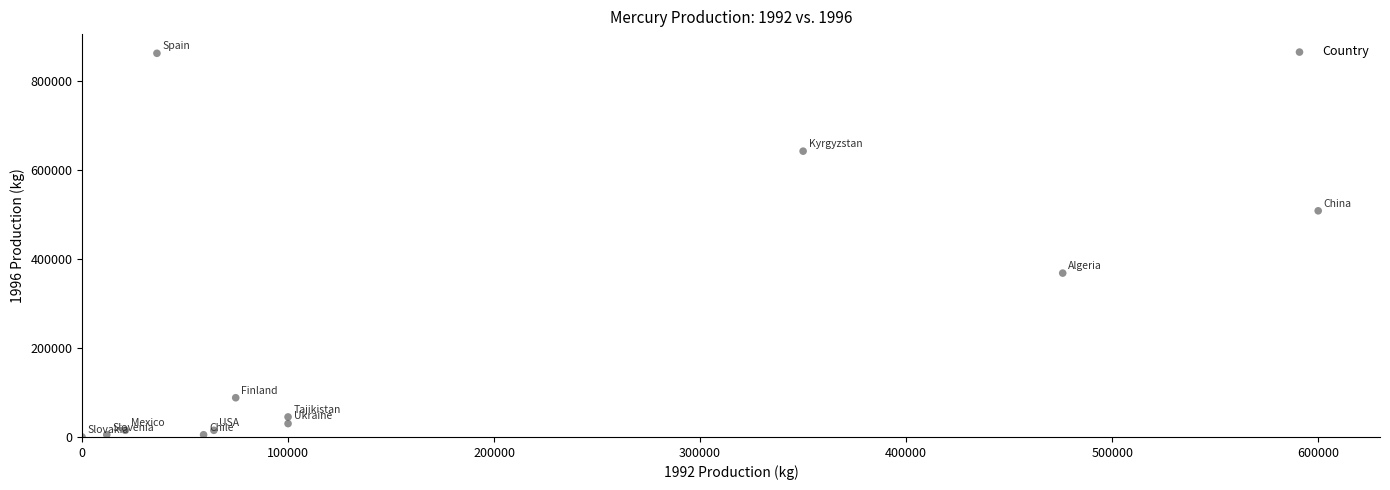

What Y value in the scatter plot is closest to 430912?

368081